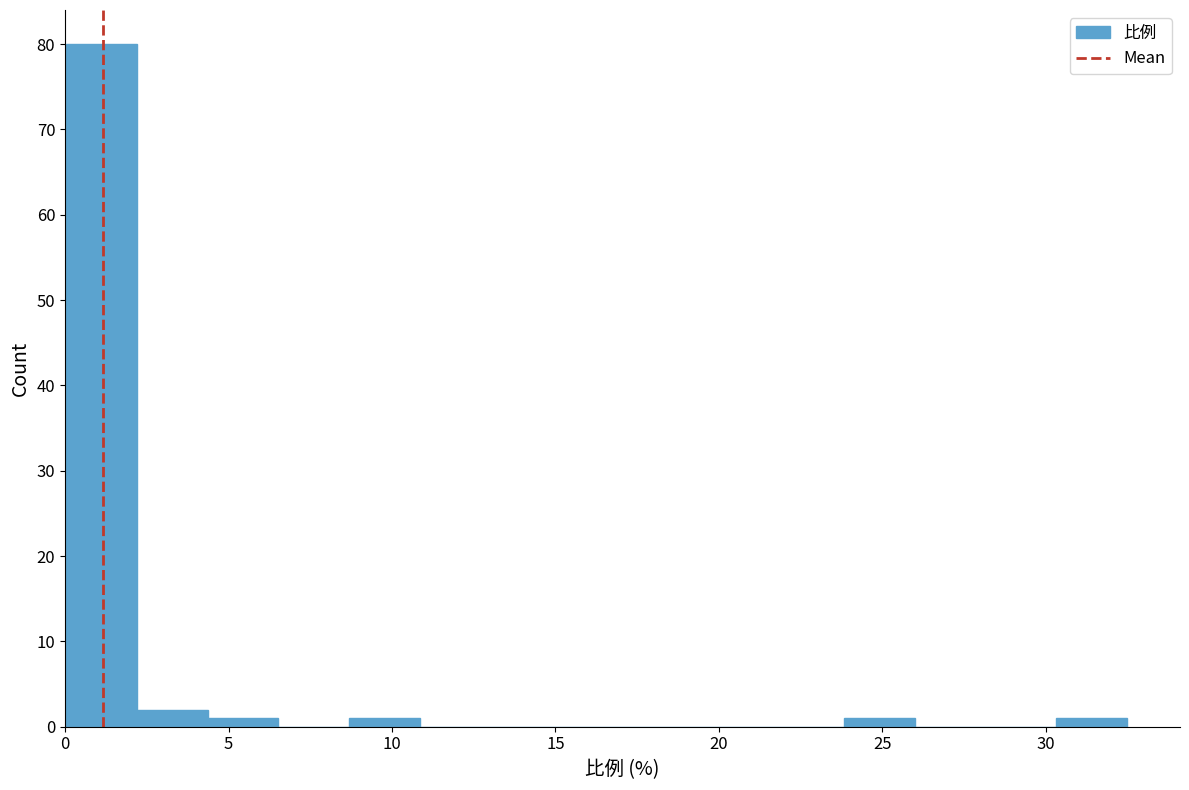

Which range on the x-axis has the tallest bar?

0.0 to 2.0